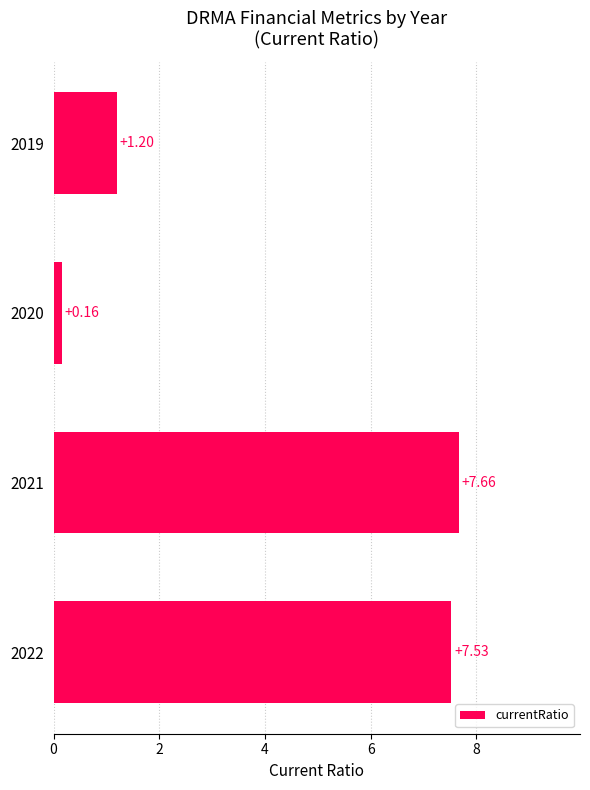

Rank the categories by value from highest to lowest.

2021, 2022, 2019, 2020